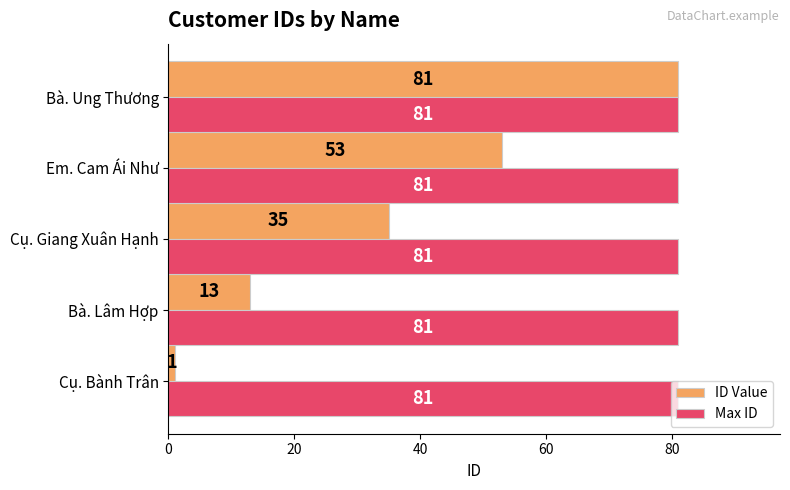

Which category has the lowest value in the ID Value series?

Cụ. Bành Trân